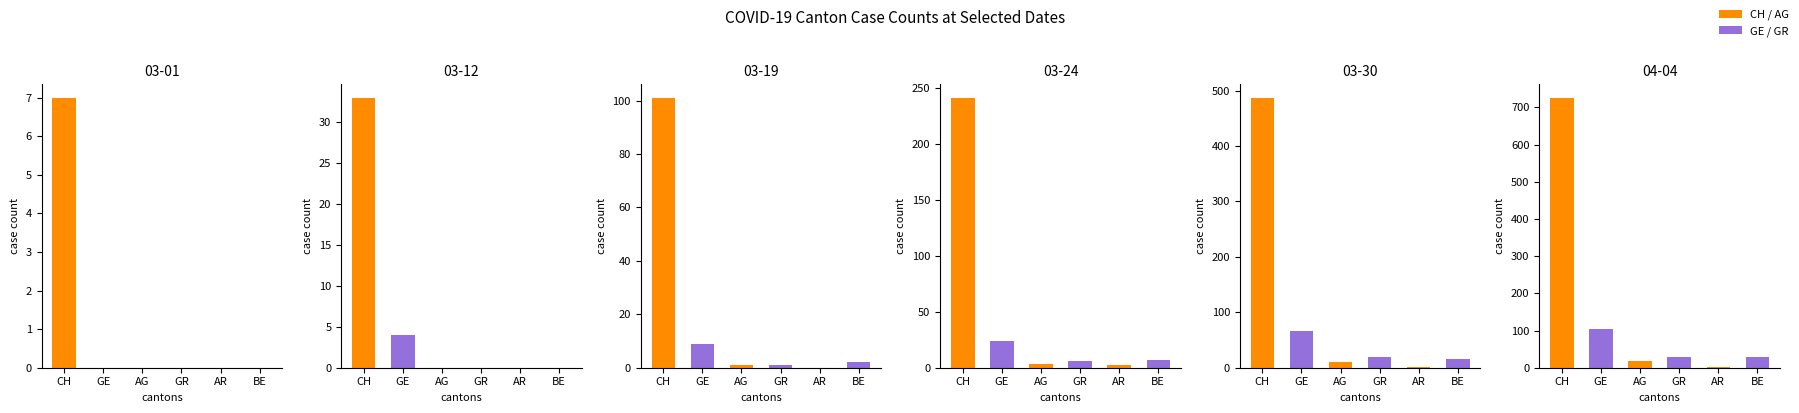

What is the greatest value displayed?

726